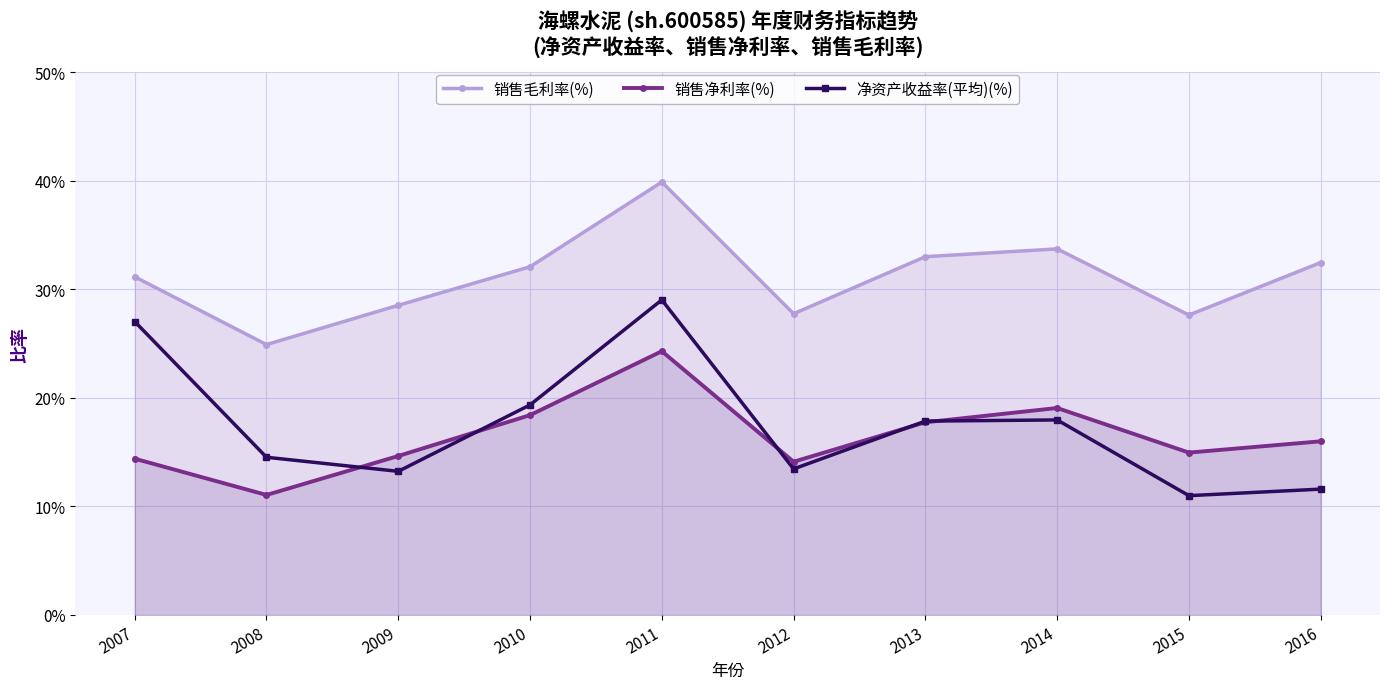

Which series has the widest spread of values?

净资产收益率(平均)(%)